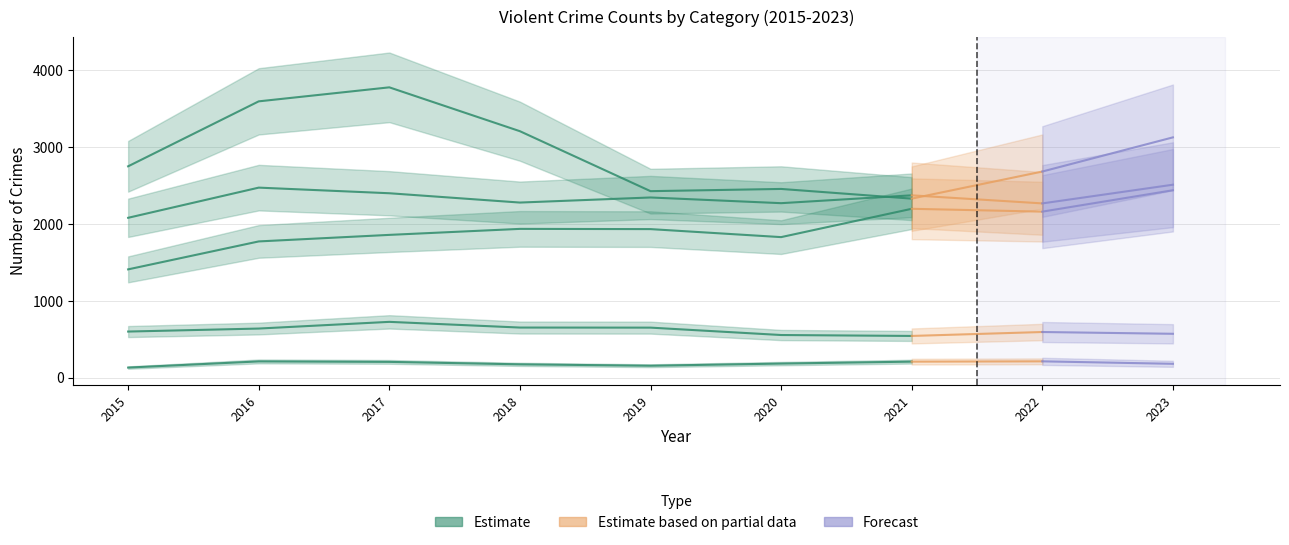

Is it true that Aggravated Assault equals 2967 at 2019?

False